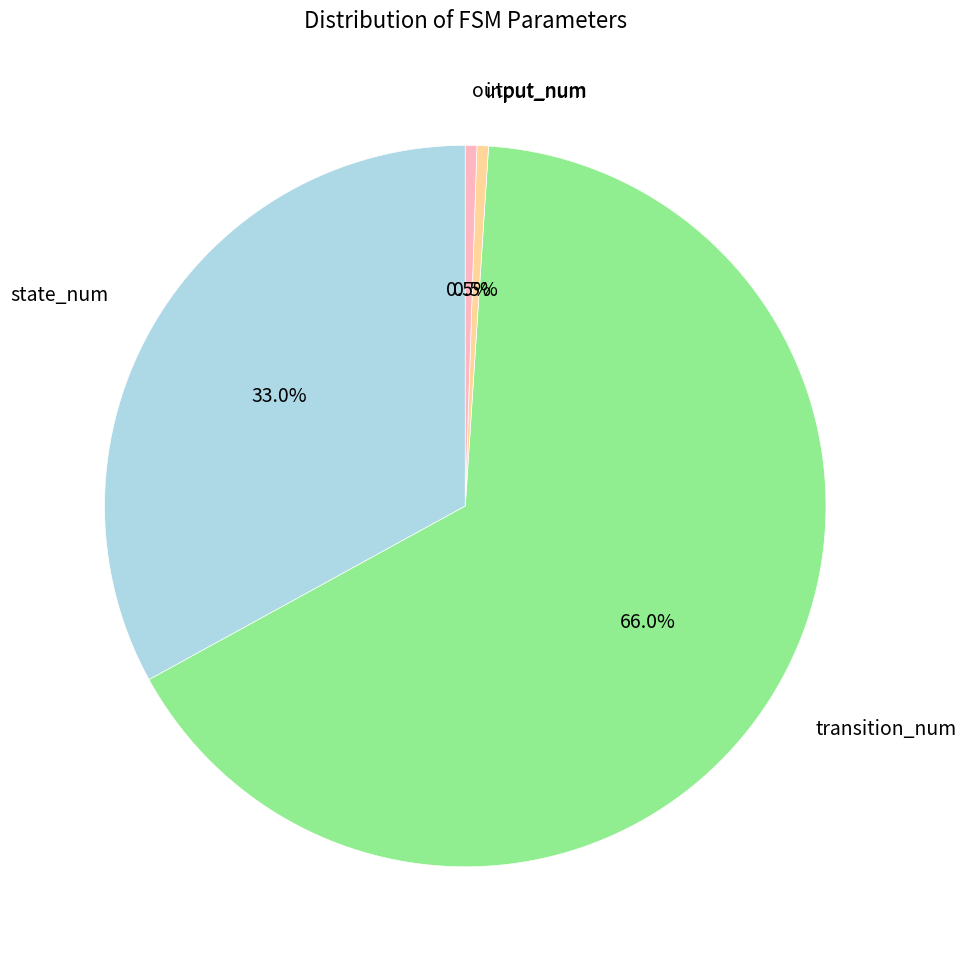

What is the majority slice?

transition_num